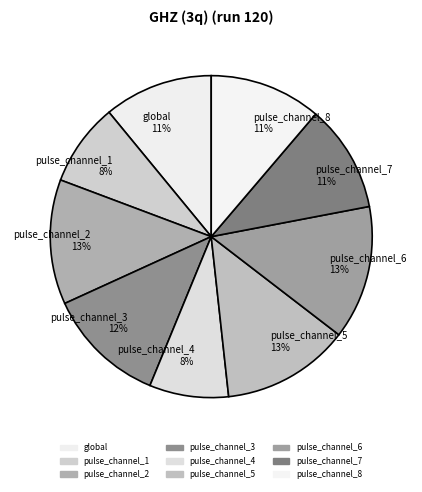

What percentage is the pulse_channel_7 slice, to the nearest percent?

11%